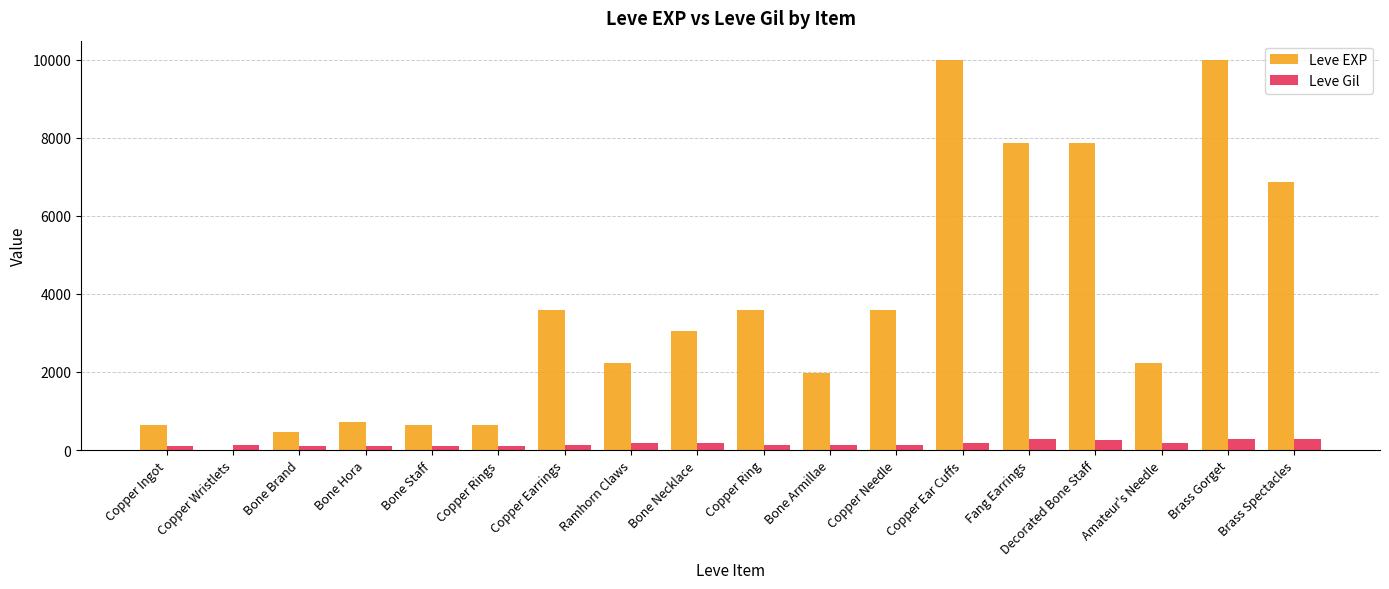

The value of Leve Gil at Bone Brand is 112. True or false?

True